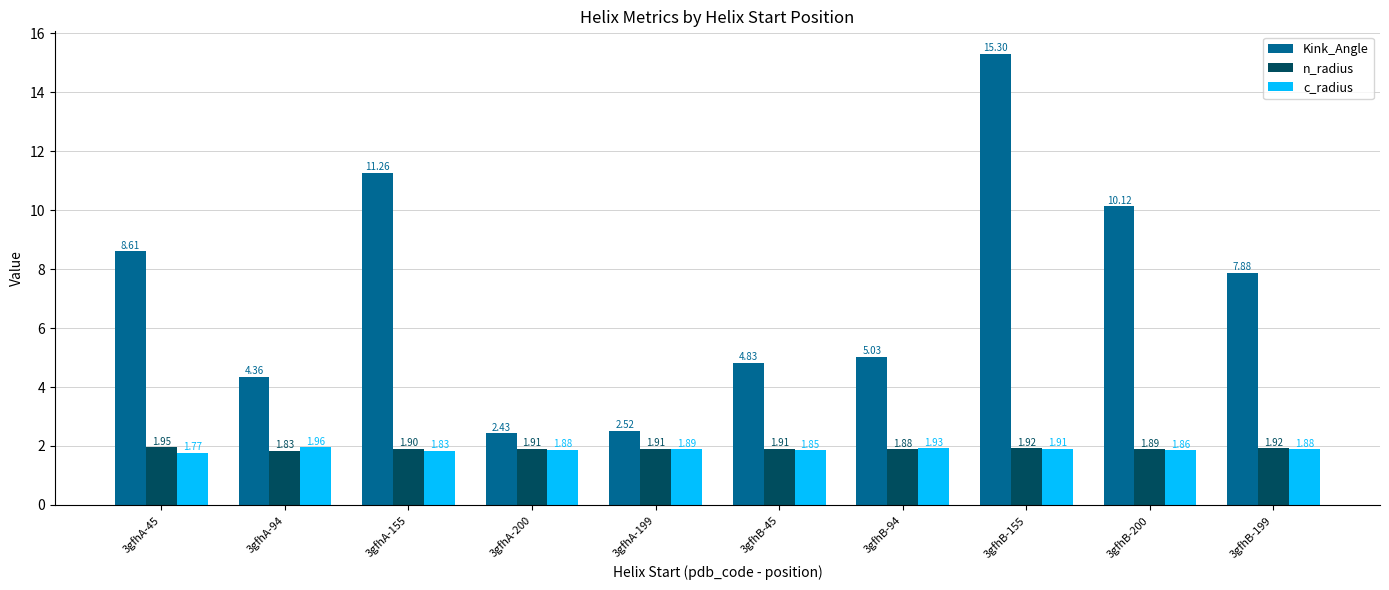

What is the difference between the c_radius values at 3gfhA-45 and 3gfhA-155?

0.1